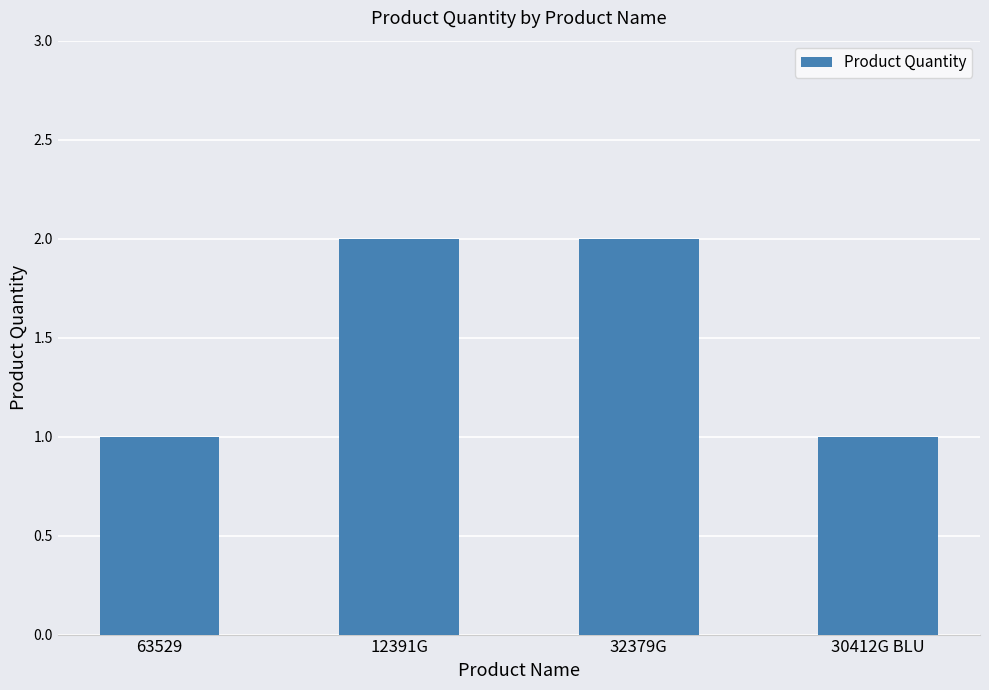

Reading left to right, transcribe all the data shown in this chart.

1	2	2	1